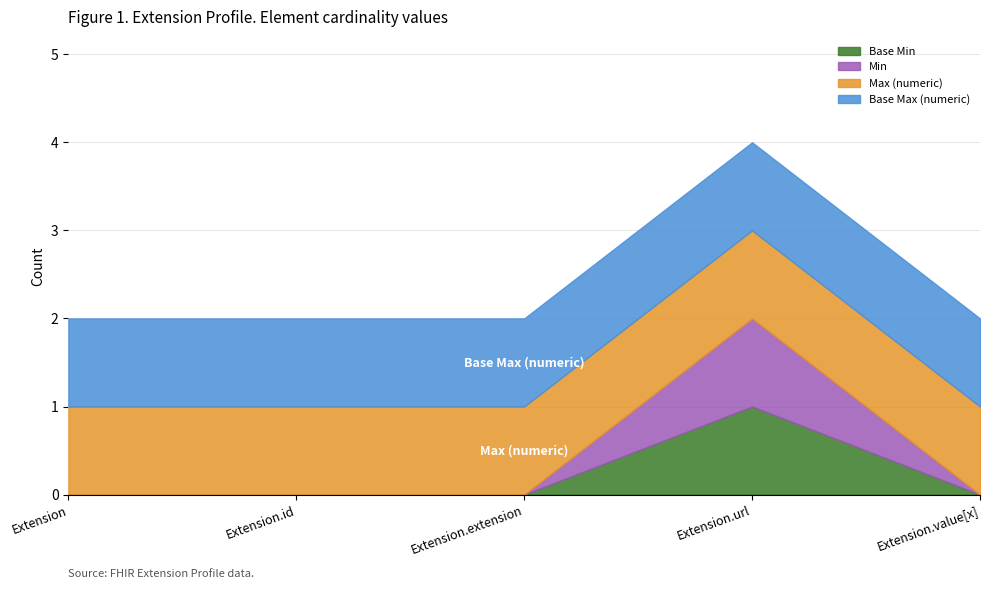

Reading left to right, transcribe all the data shown in this chart.

Base Min: 0	0	0	1	0
Min: 0	0	0	1	0
Max (numeric): 1	1	1	1	1
Base Max (numeric): 1	1	1	1	1